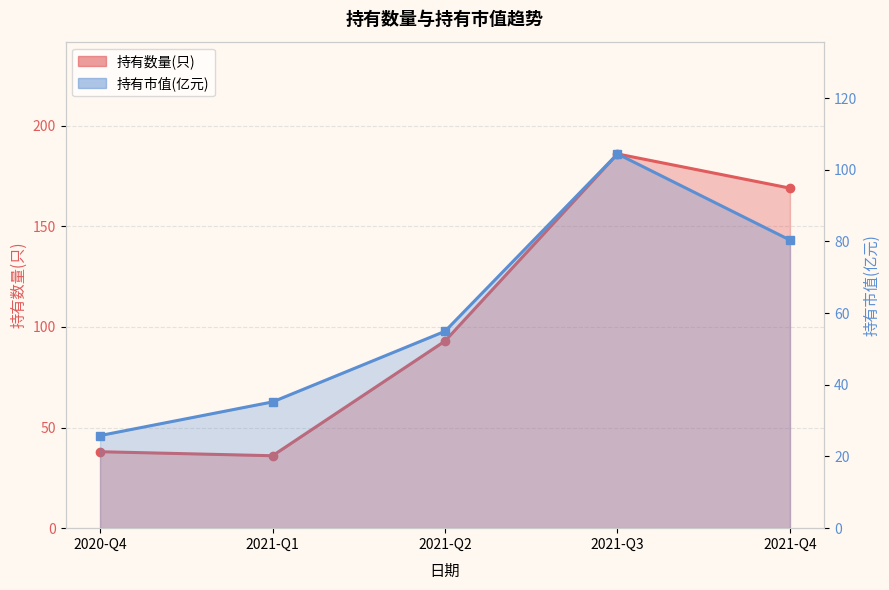

Which label corresponds to the largest value in the chart?

2021-Q3